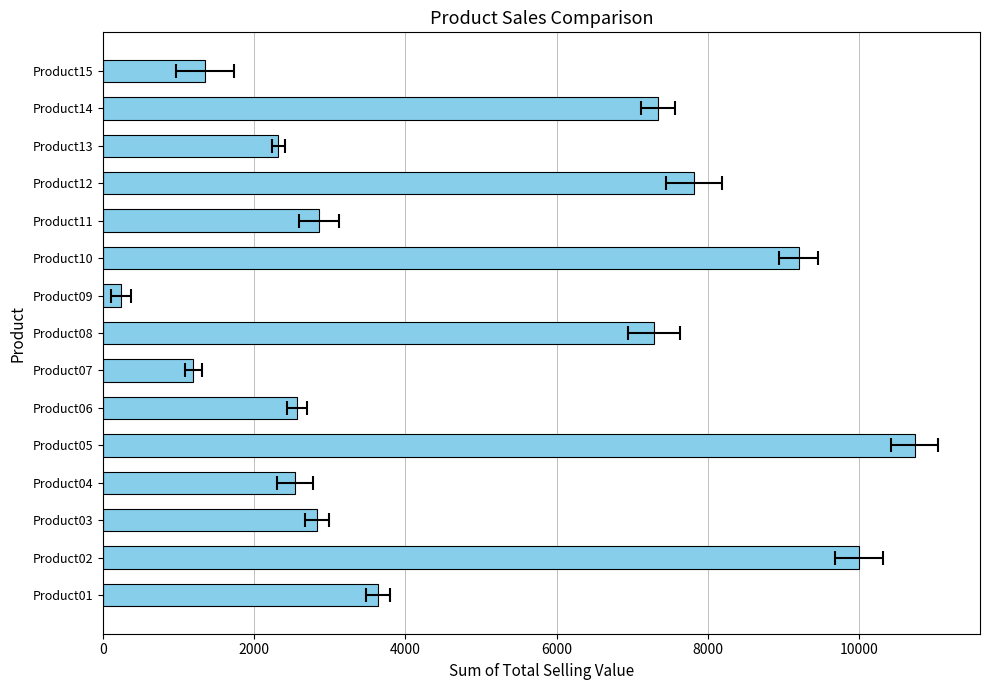

Approximately how many times larger is the value at Product10 compared to Product05?

0.9